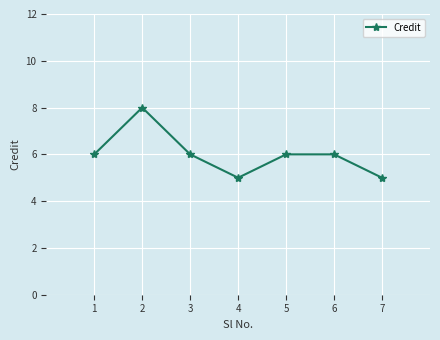

What is the sum of all values?

42